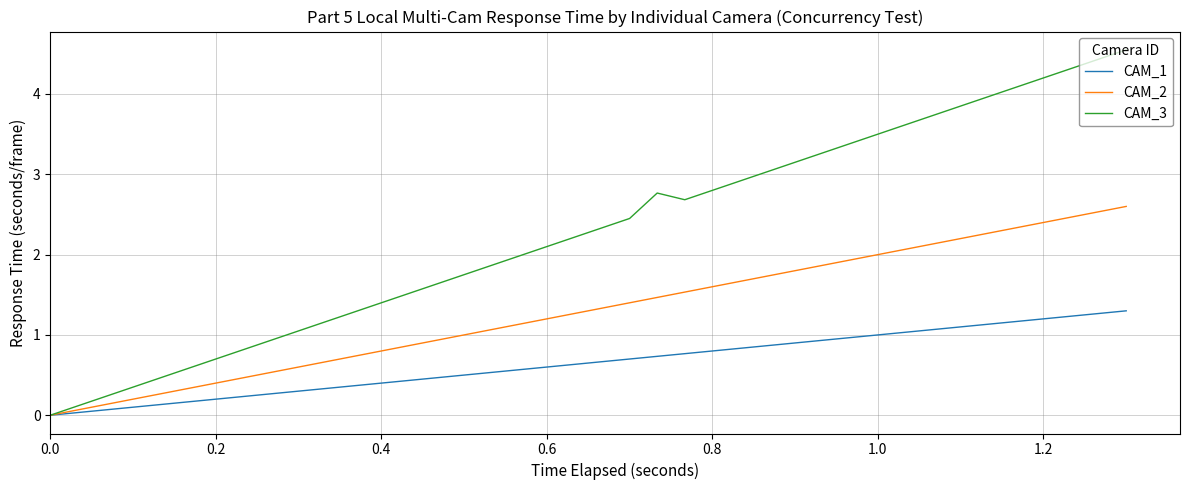

Which series has the largest total across all categories?

CAM_3